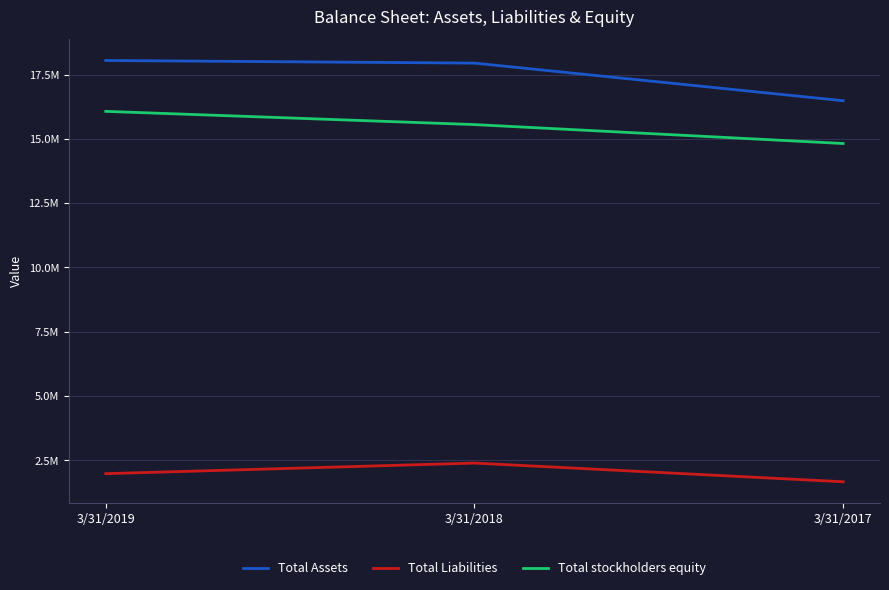

Which has a higher value, 3/31/2019 or 3/31/2017?

3/31/2019